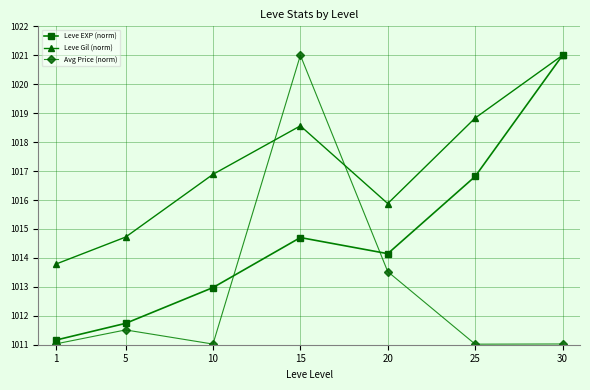

Rank the series by their average value, from highest to lowest.

Leve Gil (norm), Leve EXP (norm), Avg Price (norm)